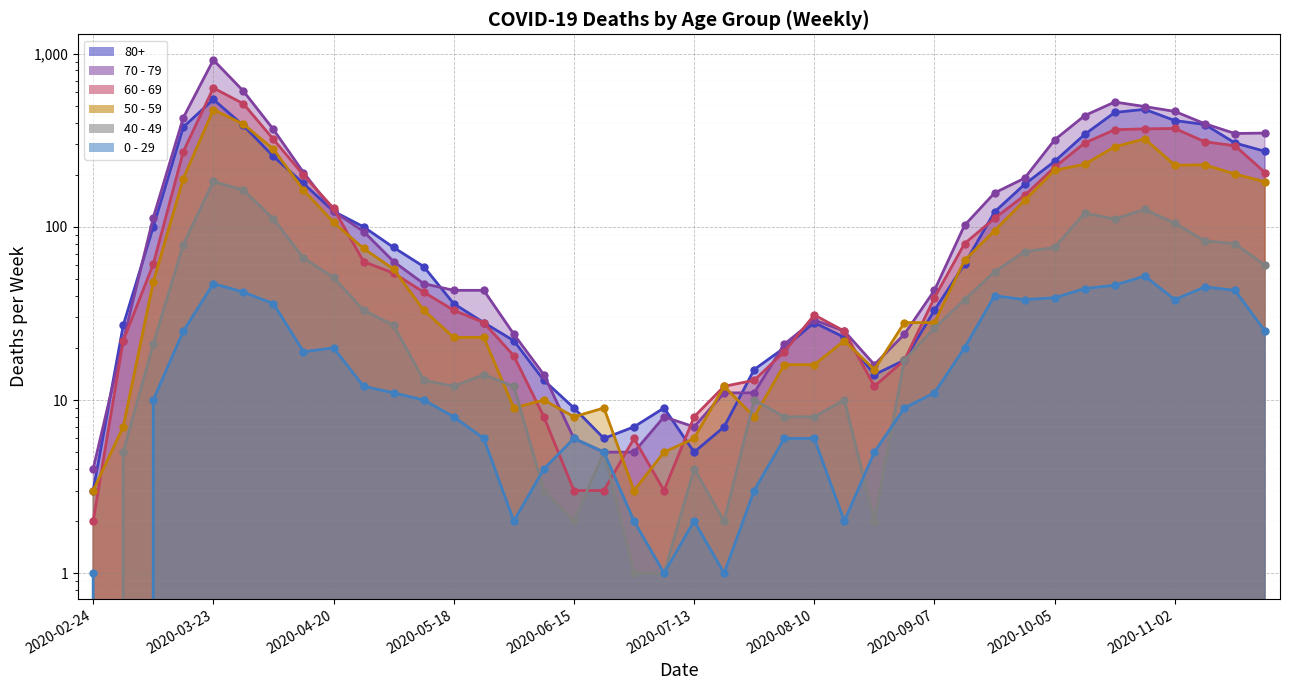

How many interior local valleys does the 70 - 79 series have?

3